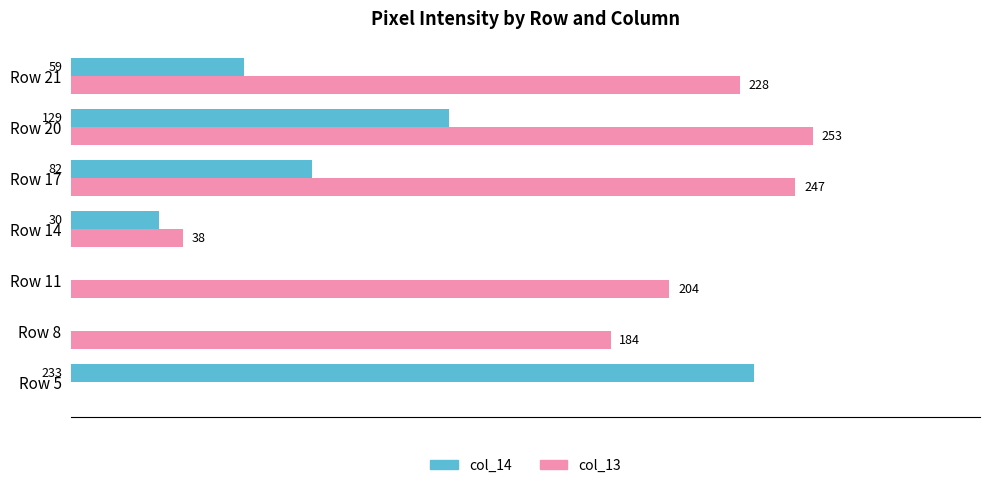

Is the value of col_14 at Row 21 greater than the value of col_13 at Row 14?

Yes